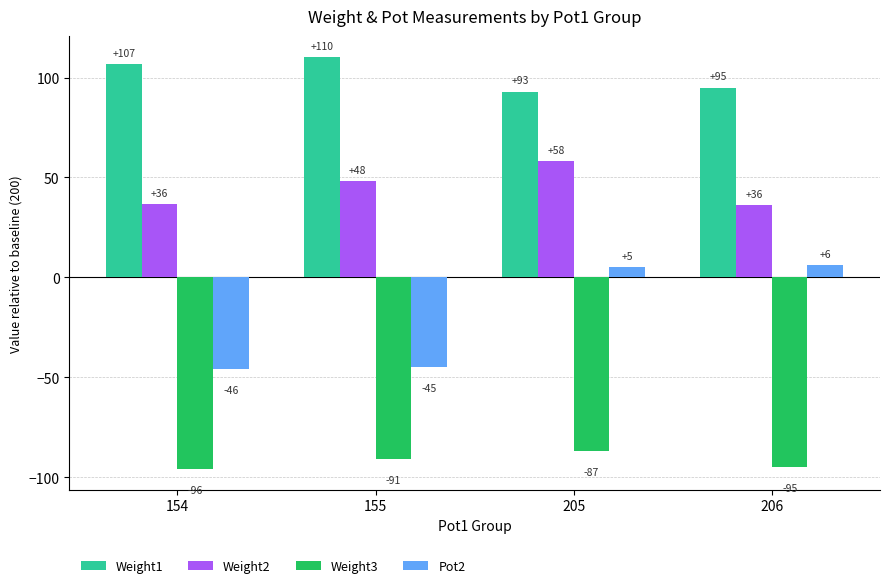

At how many categories does at least one series exceed 58?

4